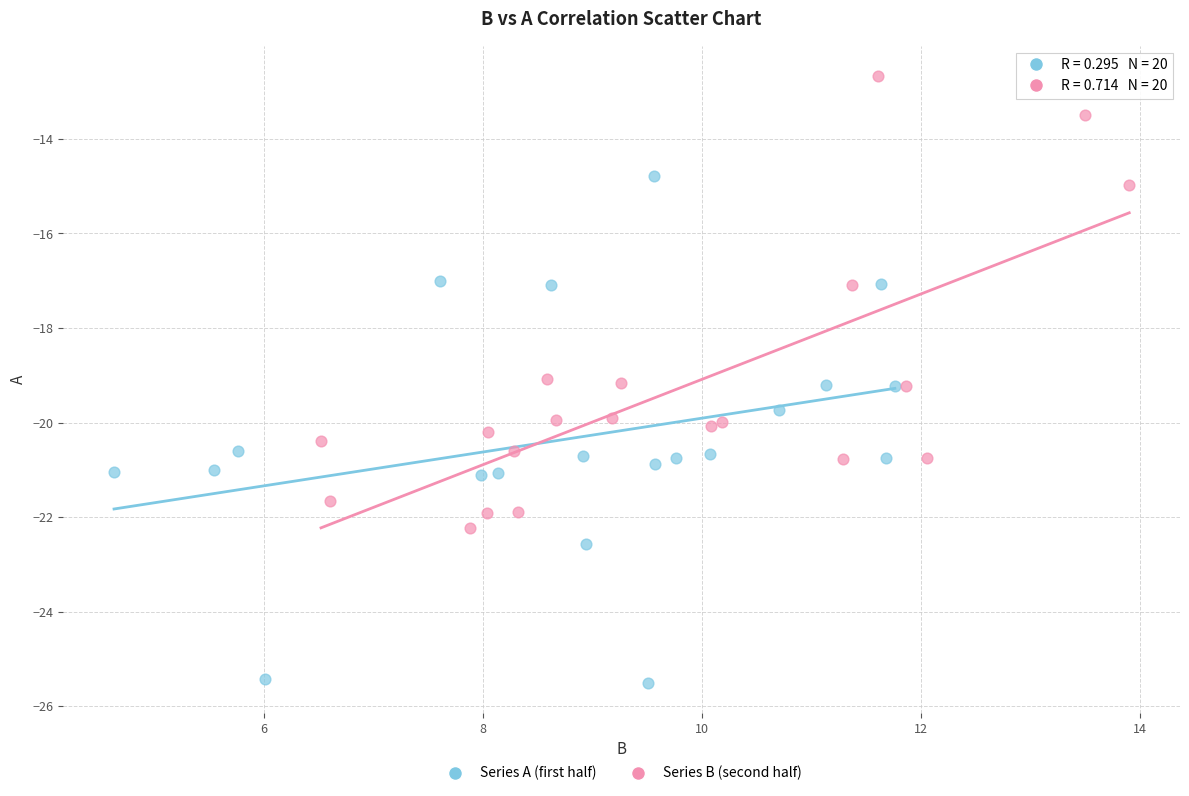

Which series reaches the minimum Y coordinate?

Series A (first half)